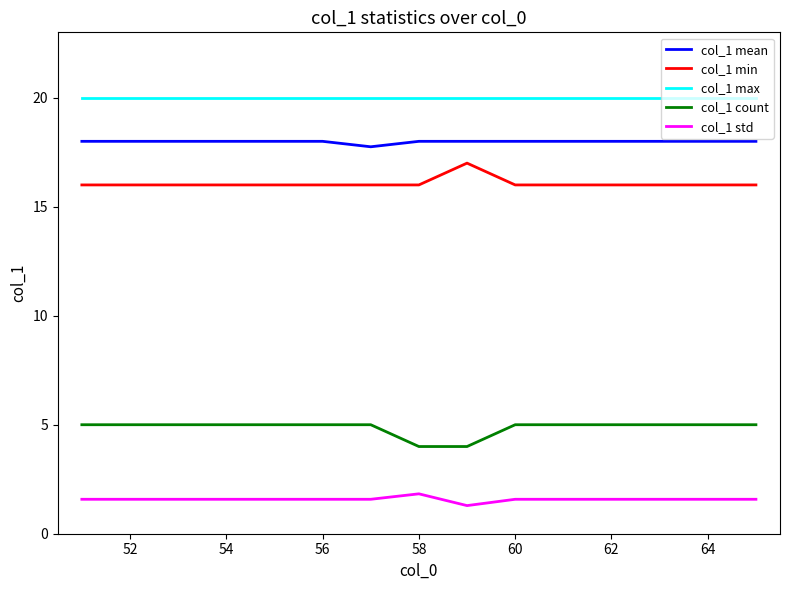

What are all the series names shown in the legend?

col_1 mean, col_1 min, col_1 max, col_1 count, col_1 std